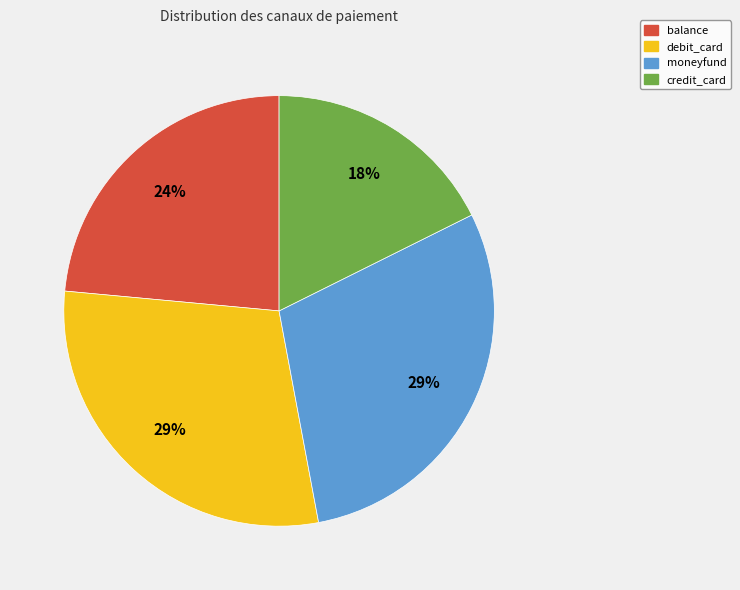

Is moneyfund the majority of the pie?

No